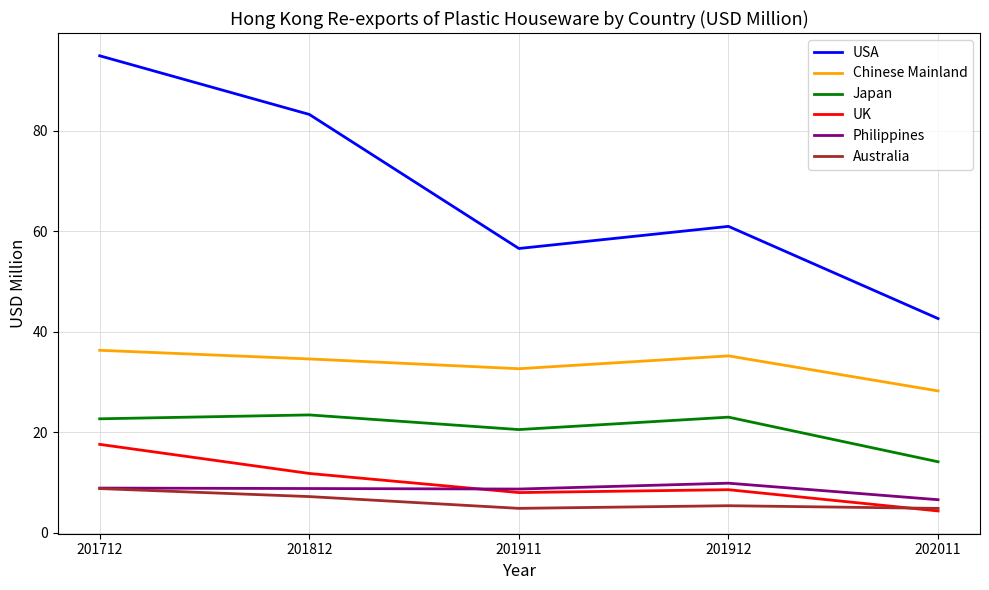

What are all the series names shown in the legend?

USA, Chinese Mainland, Japan, UK, Philippines, Australia